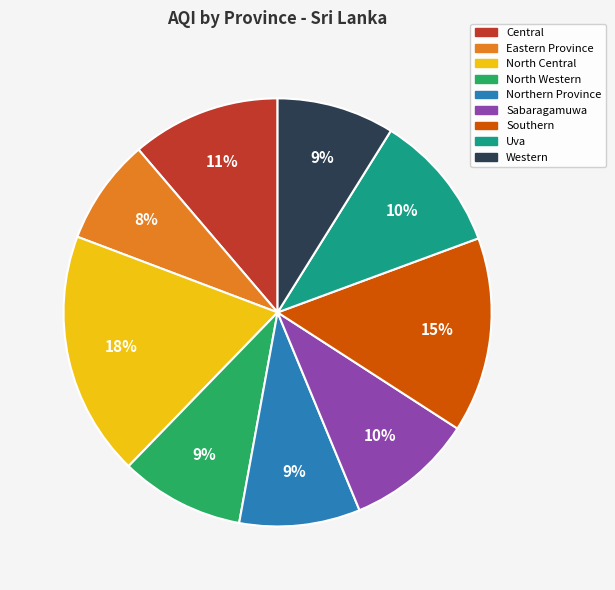

To the nearest percent, what is the difference between the Northern Province and Uva slice percentages?

1%